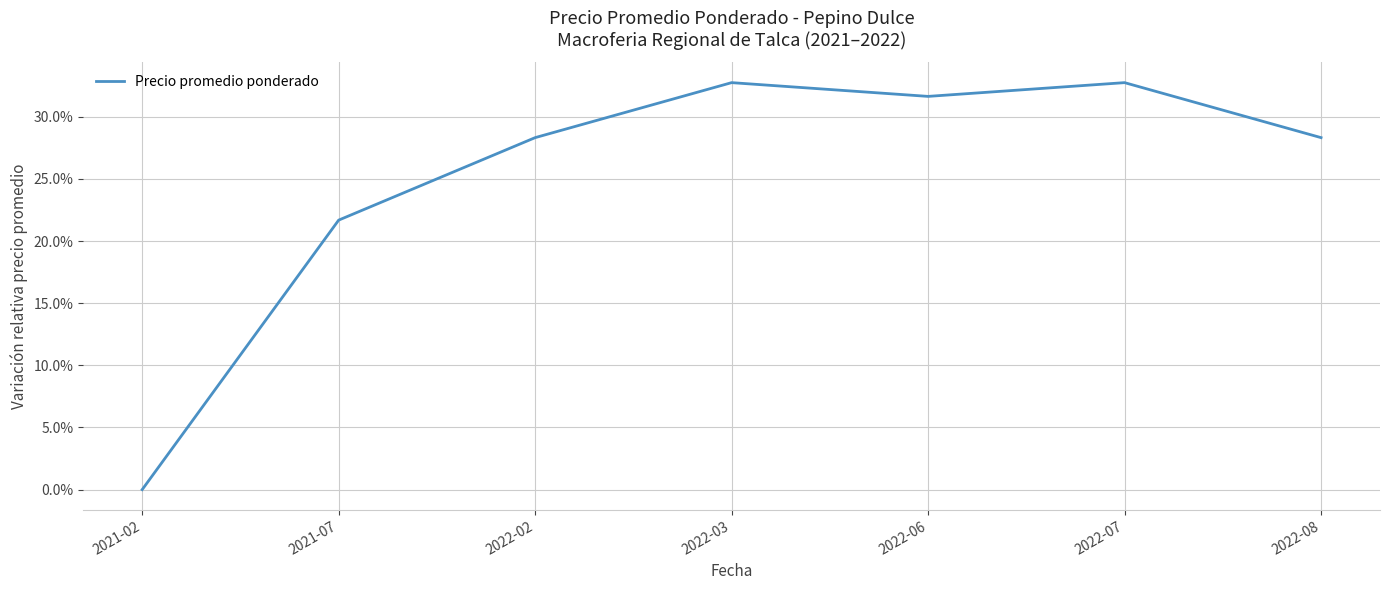

True or false: the data shows 0.5 at 2022-06.

False